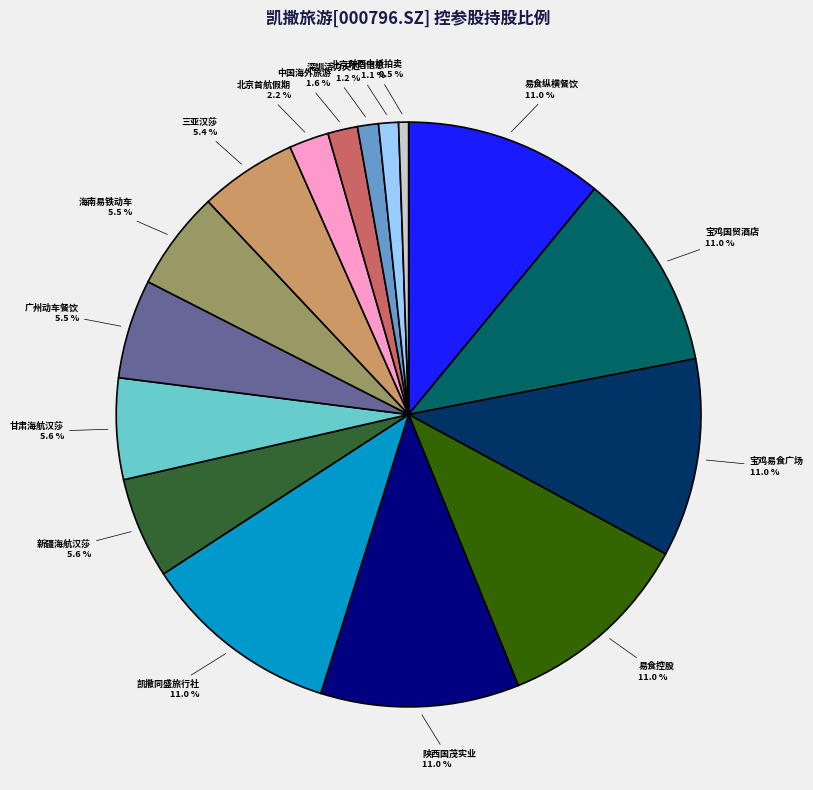

Is 易食纵横餐饮 the majority of the pie?

No